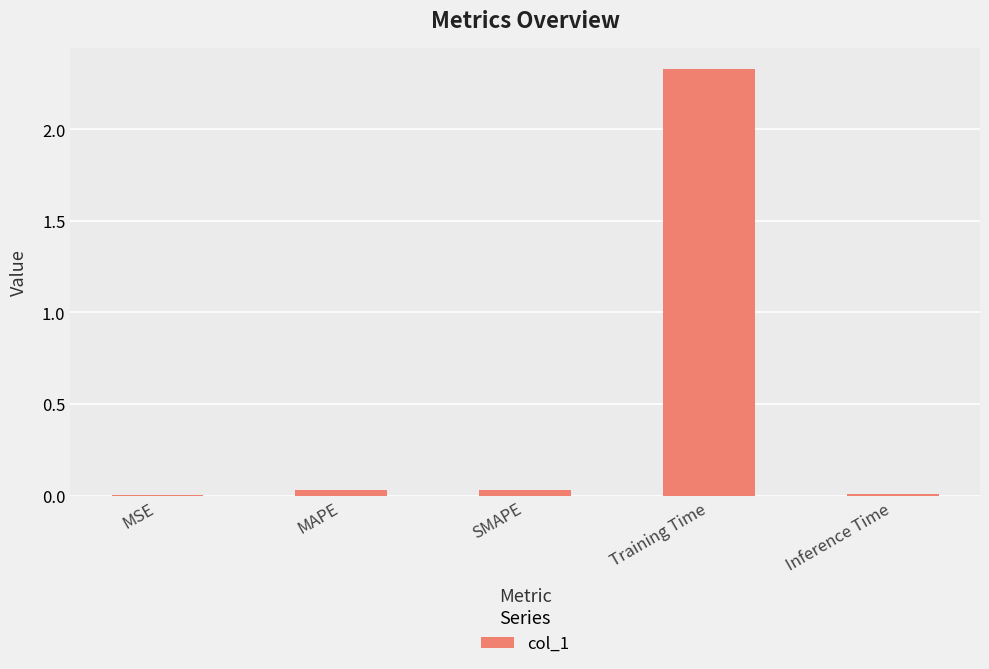

At which category does the chart reach its peak across all series?

Training Time